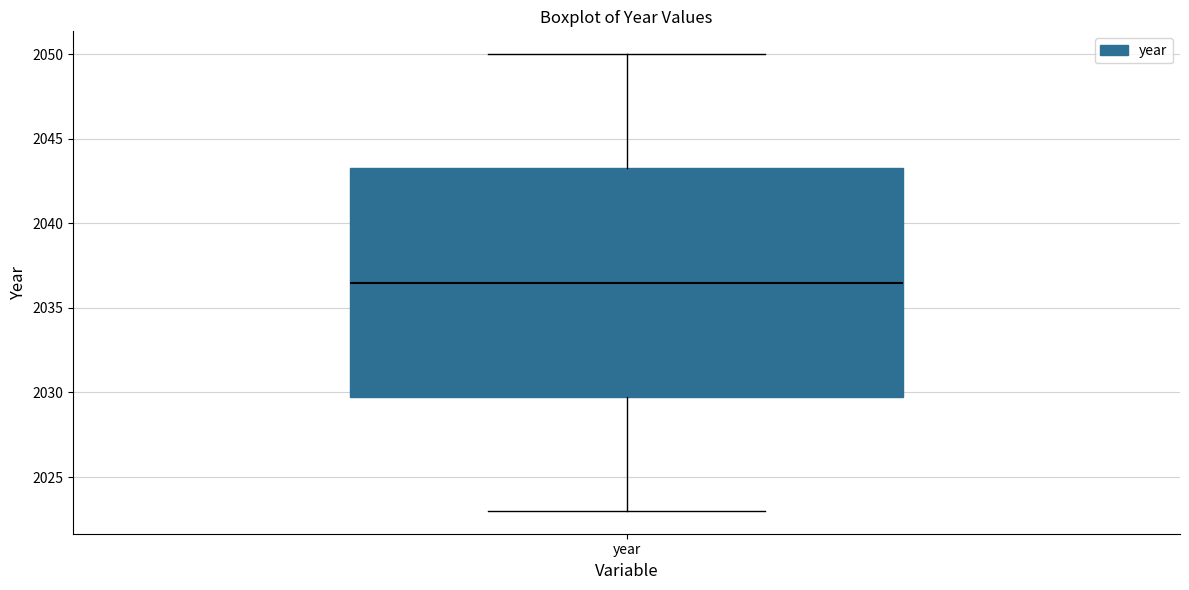

Transcribe this box plot: give where the median line is, the range the box spans, and where the two whiskers end, as read against the y-axis. The values are not printed on the chart, so give them approximately, as read against the axis.

median 2036.5, box 2030.0 to 2043.5, whiskers 2023.0 to 2050.0